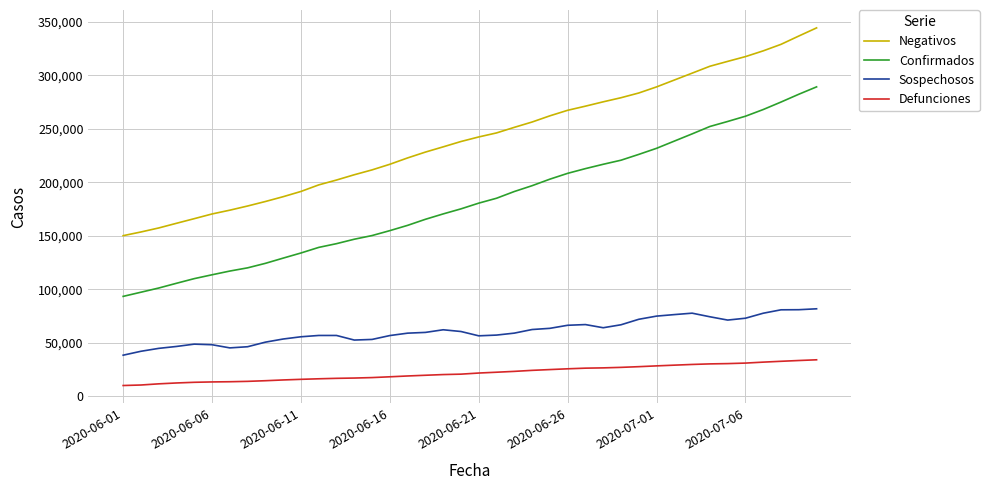

True or false: Confirmados and Negativos intersect in this chart.

False